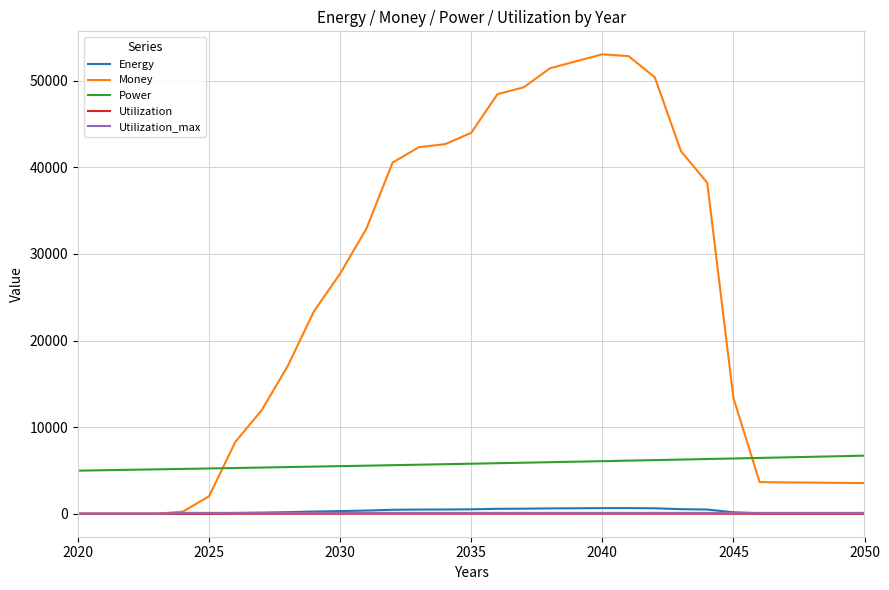

Which series has the largest range (max minus min)?

Money